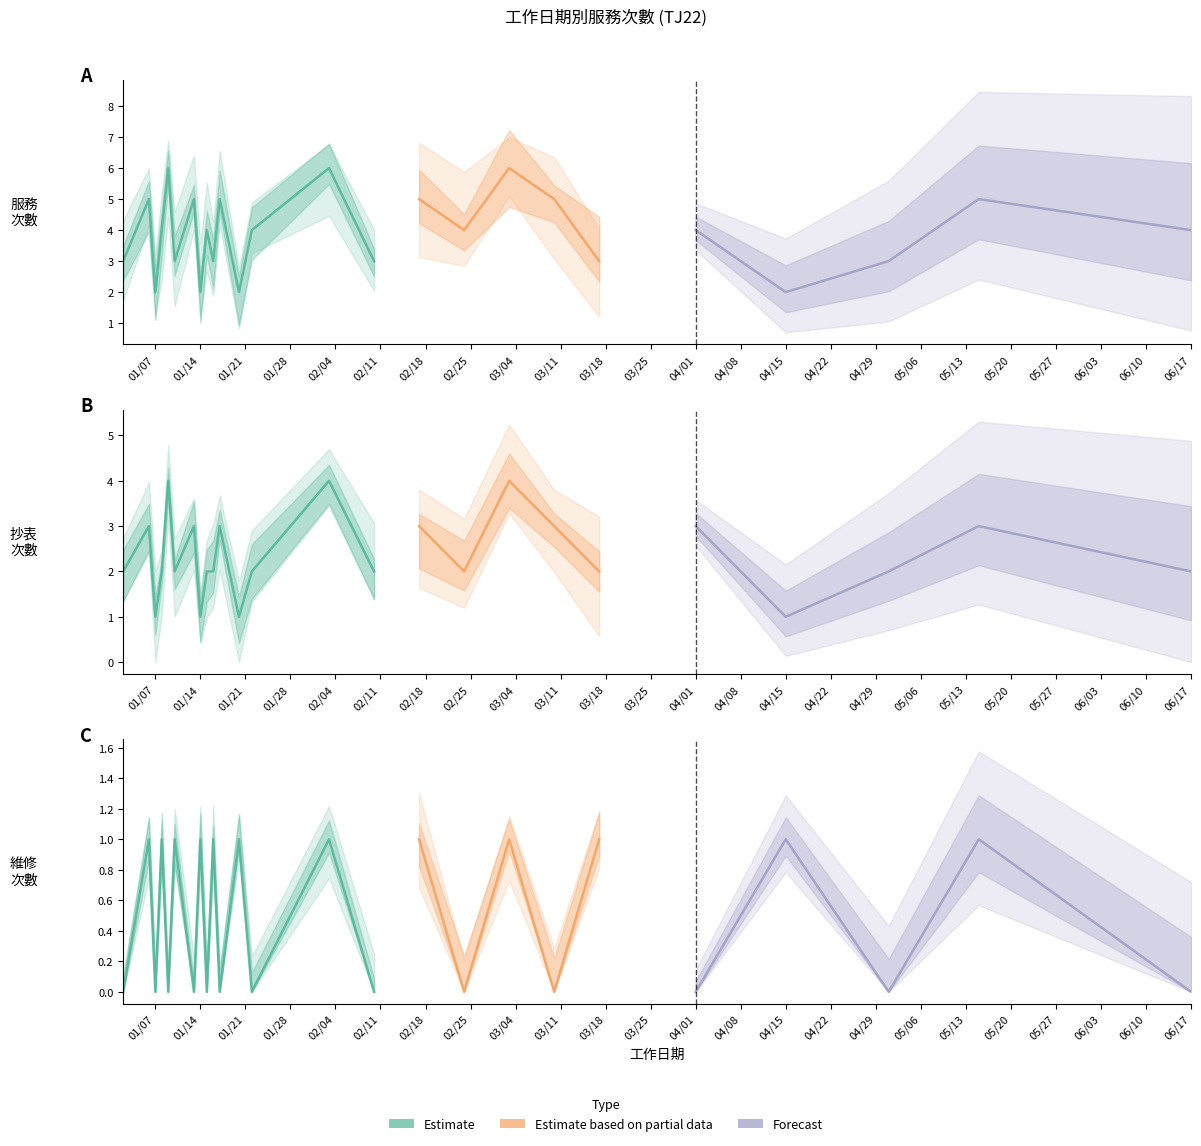

How many interior local valleys does the 維修 series have?

11